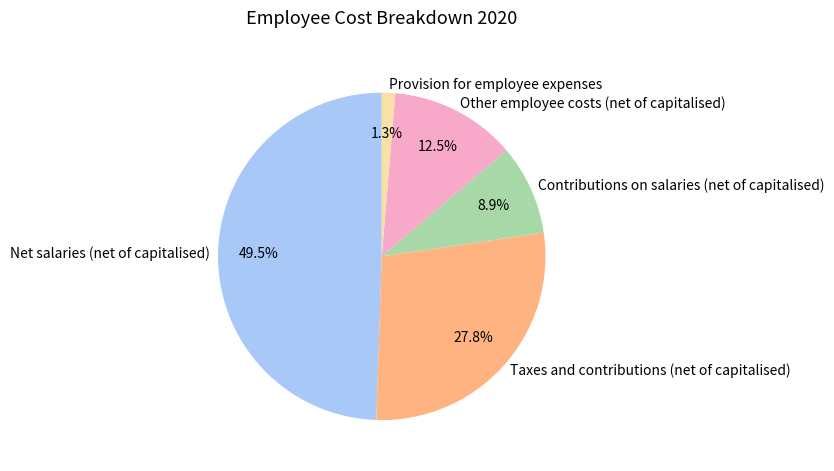

Which category has the biggest portion of the pie?

Net salaries (net of capitalised)